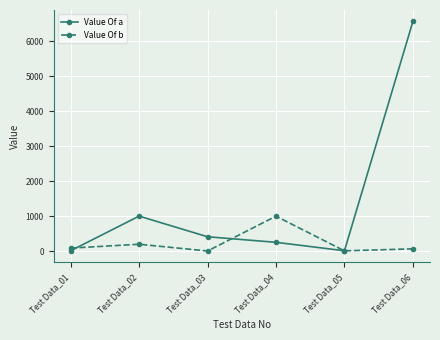

Is the value of Value Of a at Test Data_06 greater than the value of Value Of b at Test Data_04?

Yes